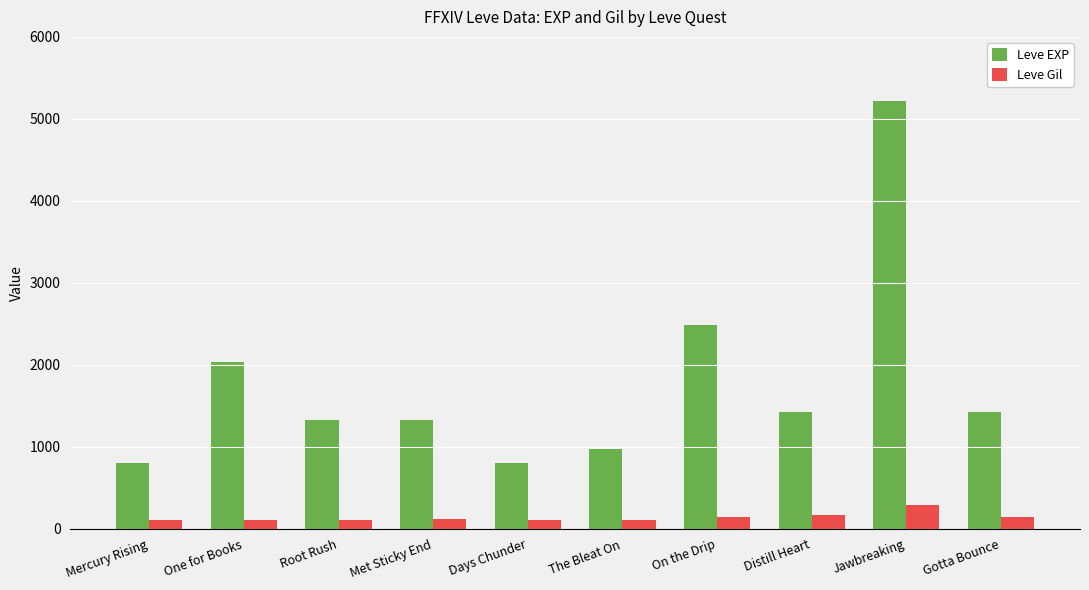

What is the sum of the Leve Gil values at Gotta Bounce and Jawbreaking?

433